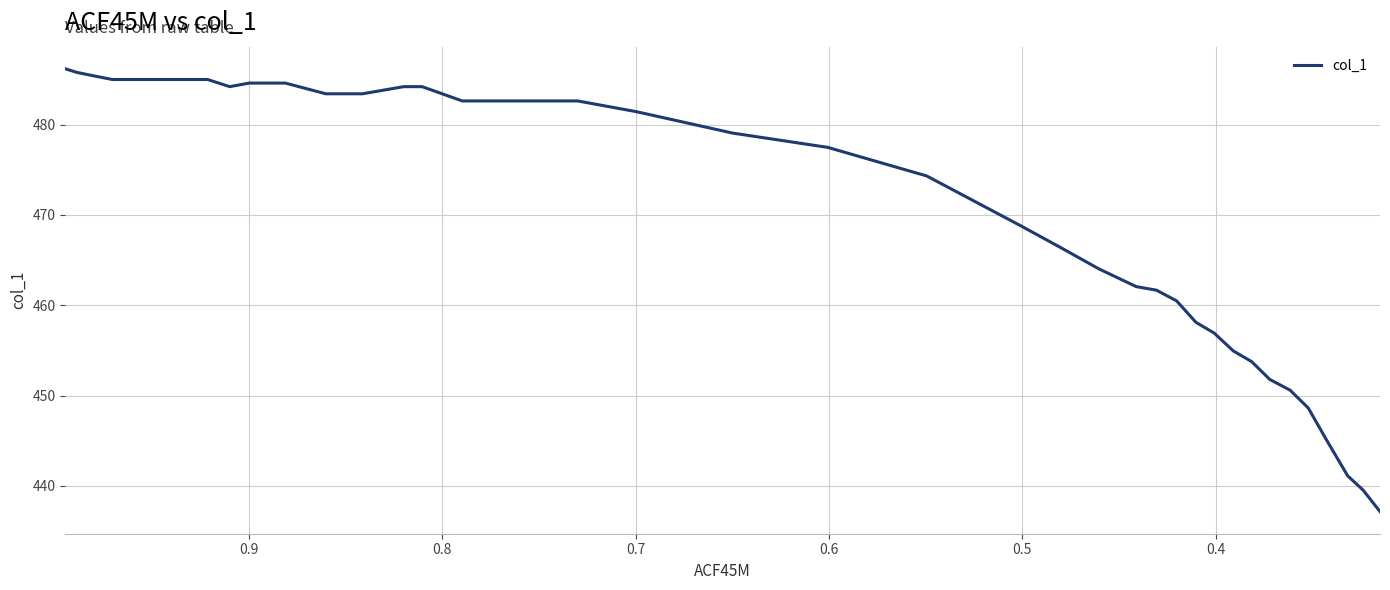

Reading left to right, what are all the values shown in this chart?

486.2	485.8	485.4	485.0	485.0	485.0	485.0	485.0	485.0	484.2	484.6	484.6	483.4	483.4	484.2	484.2	482.6	482.6	482.6	481.4	479.1	477.5	474.3	468.8	466.4	464.0	462.1	461.7	460.5	458.1	456.9	454.9	453.8	451.8	450.6	448.6	445.1	441.1	439.5	437.2